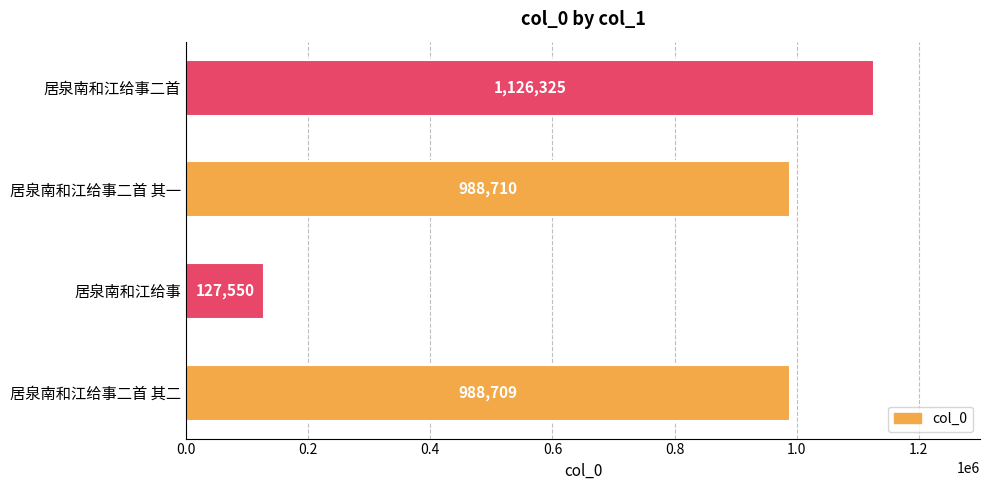

True or false: the data shows 988709 at 居泉南和江给事二首 其二.

True